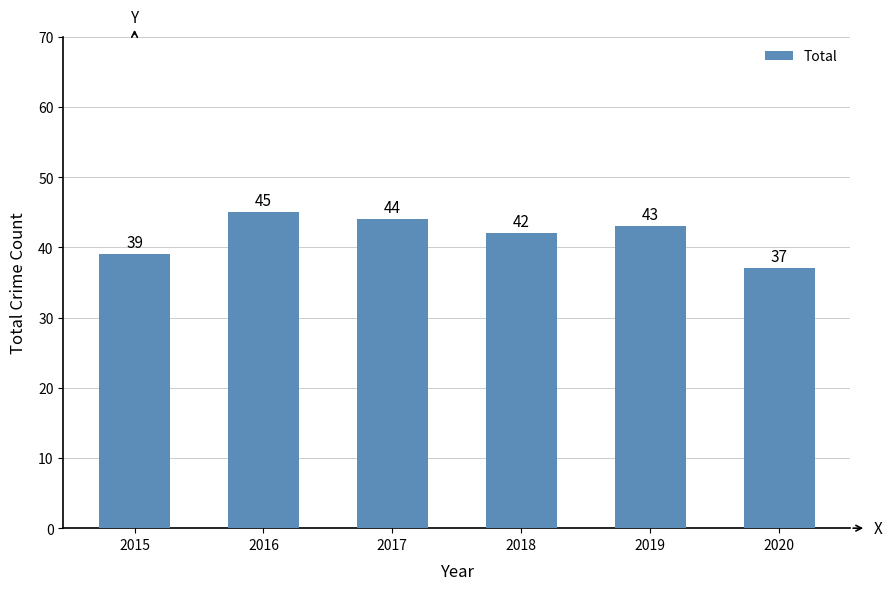

The value at 2015 is 55. True or false?

False